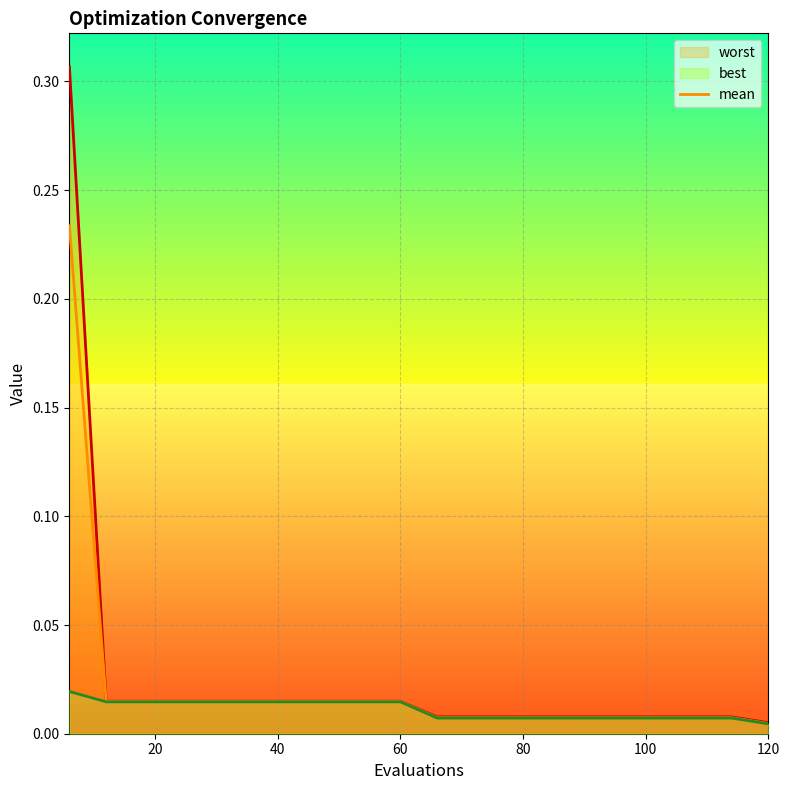

True or false: best has a value of 0.0 at 20.

False